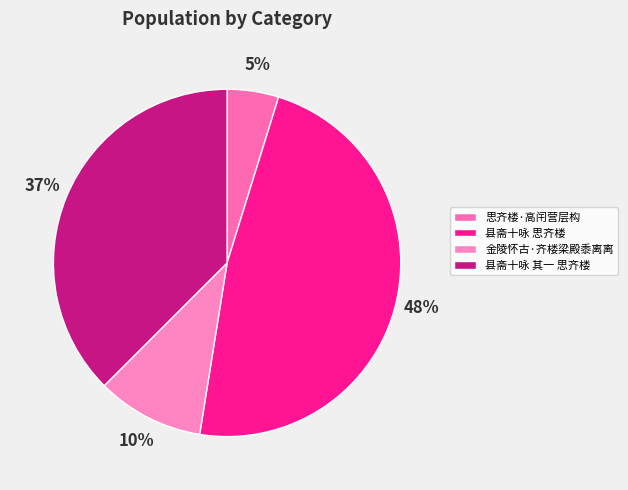

Count the number of slices in the pie.

4